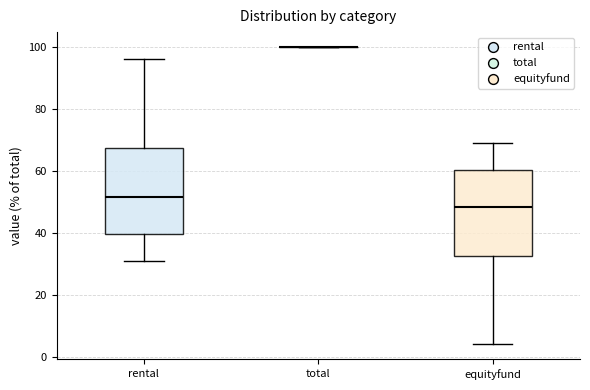

Reading left to right, transcribe this box plot: for each box, give where its median line is, the range the box spans, and where its two whiskers end, as read against the y-axis. The values are not printed on the chart, so give them approximately, as read against the axis.

rental: median 52, box 40 to 68, whiskers 32 to 96
total: box collapsed to a line at 100, whiskers 100 to 100
equityfund: median 48, box 32 to 60, whiskers 4 to 70